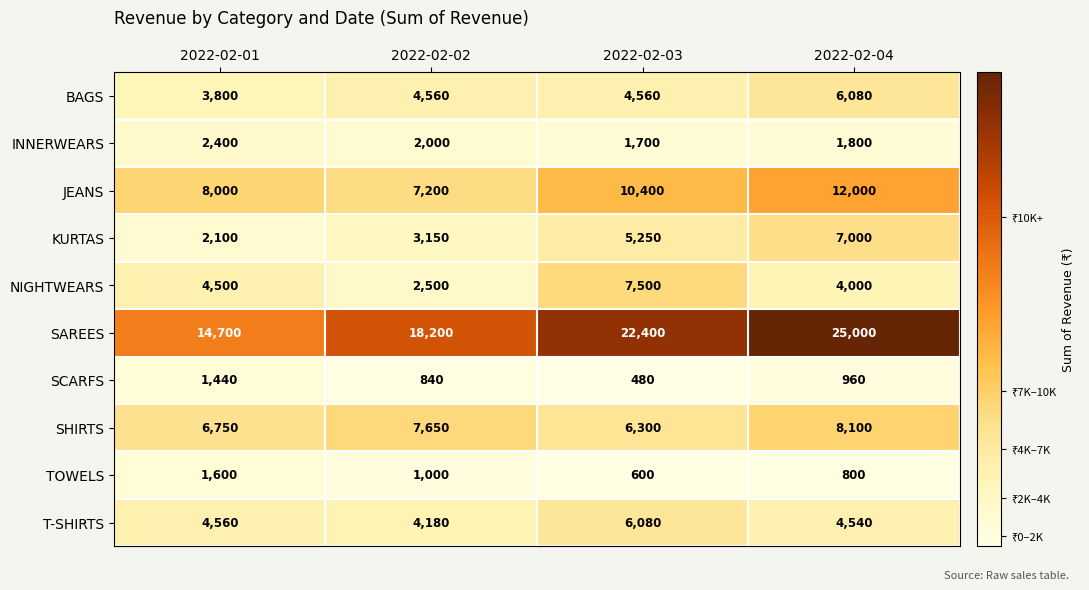

True or false: SAREES has a value of 25000 at 2022-02-04.

True